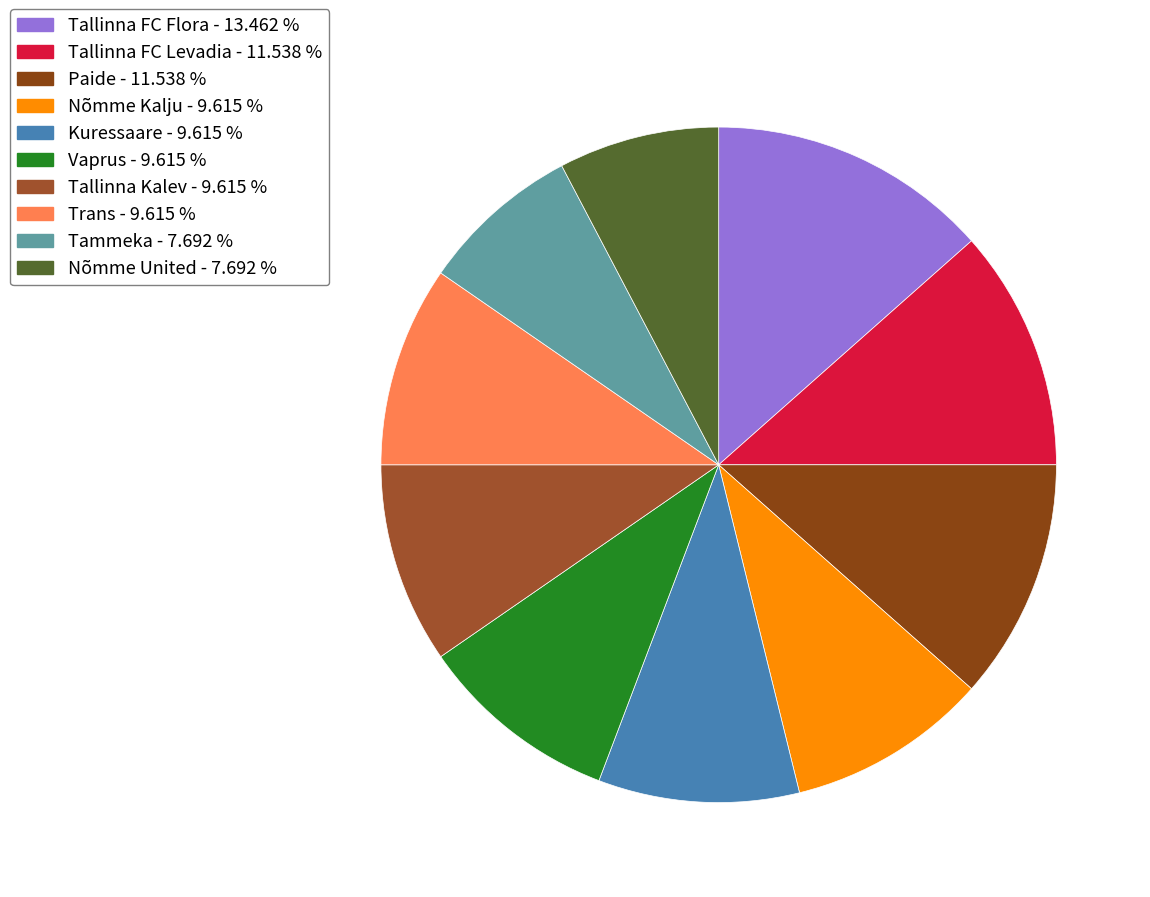

To the nearest percent, what is the difference between the largest and smallest slice percentages?

6%